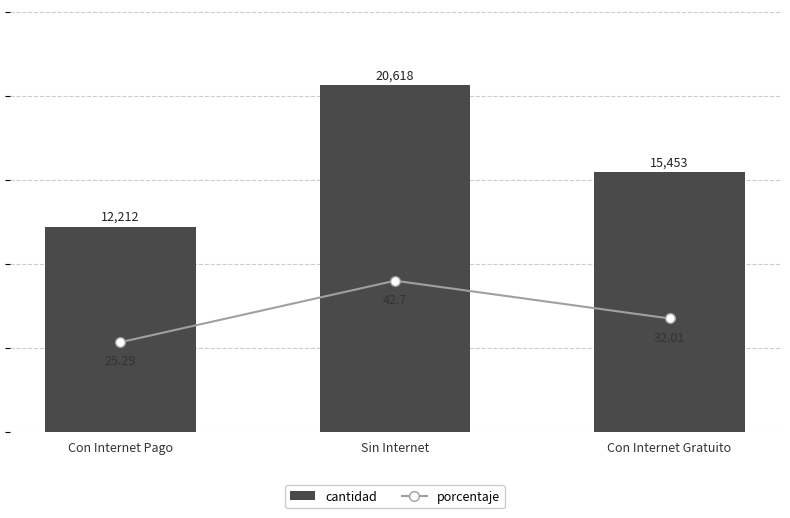

Reading left to right, what are all the values shown in this chart?

cantidad: Con Internet Pago=12212.0	Sin Internet=20618.0	Con Internet Gratuito=15453.0
porcentaje: Con Internet Pago=25.3	Sin Internet=42.7	Con Internet Gratuito=32.0